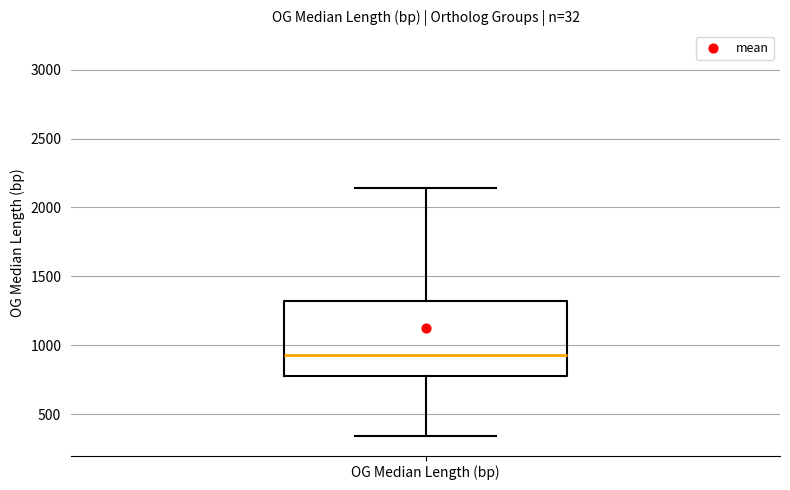

Read this box plot against the y-axis: the position of the median line, the range covered by the box, and the ends of both whiskers. The values are not printed on the chart, so give them approximately, as read against the axis.

median 950, box 800 to 1350, whiskers 350 to 2150